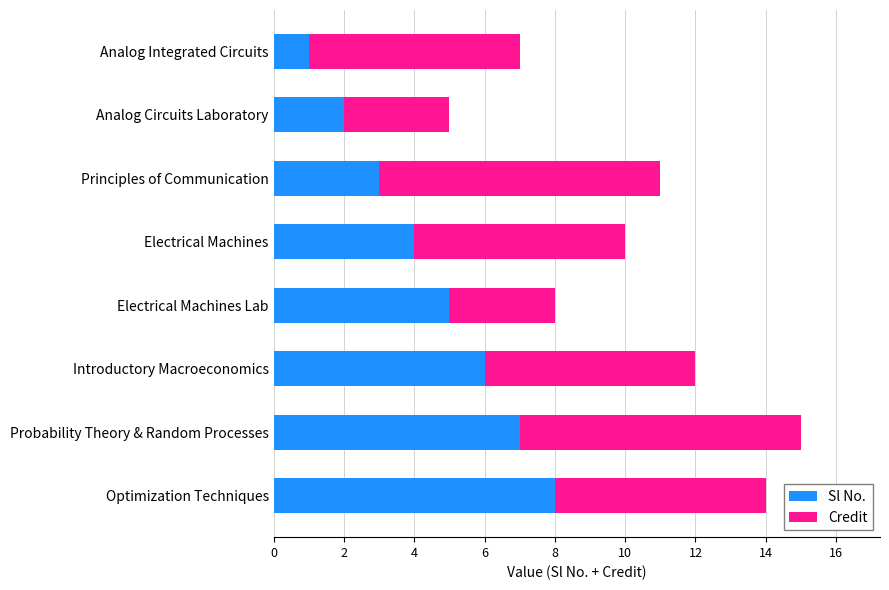

Is it true that Sl No. equals 0 at Analog Integrated Circuits?

False